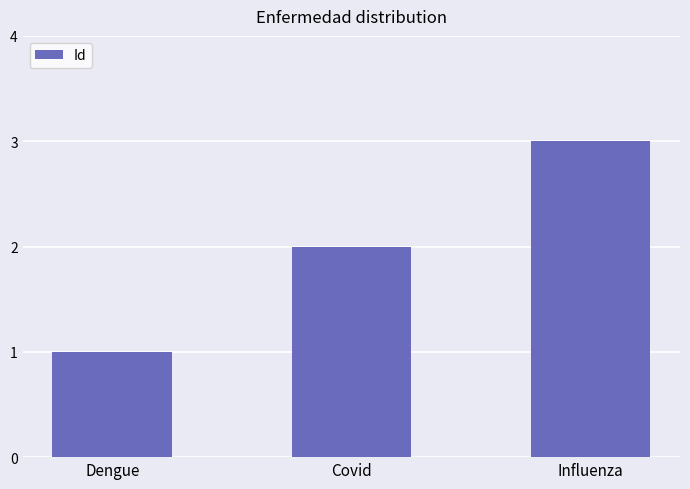

How many data points are less than 2?

1